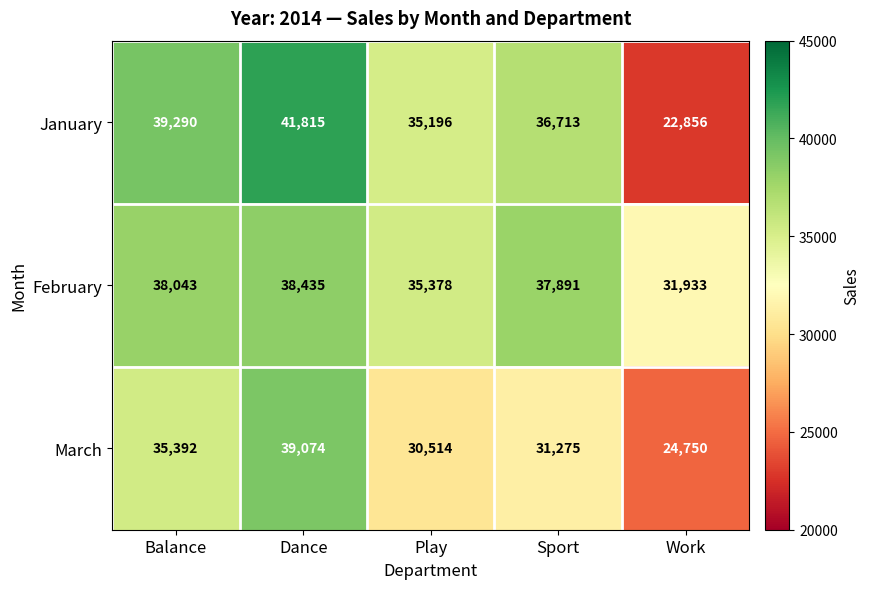

Which series changed the most between Dance and Sport?

March